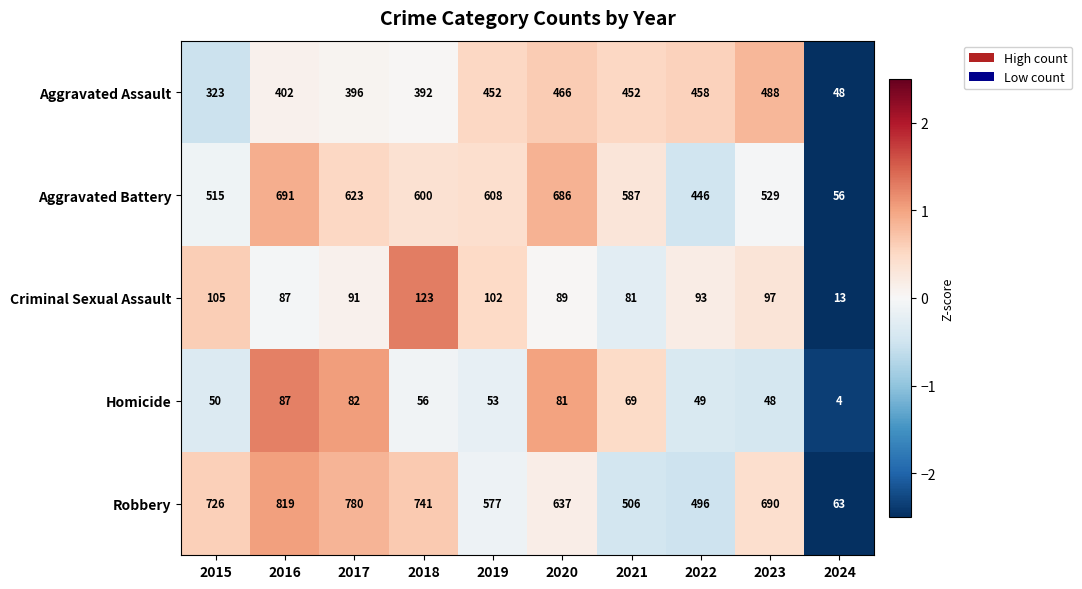

Is it true that Aggravated Battery equals 86 at 2024?

False